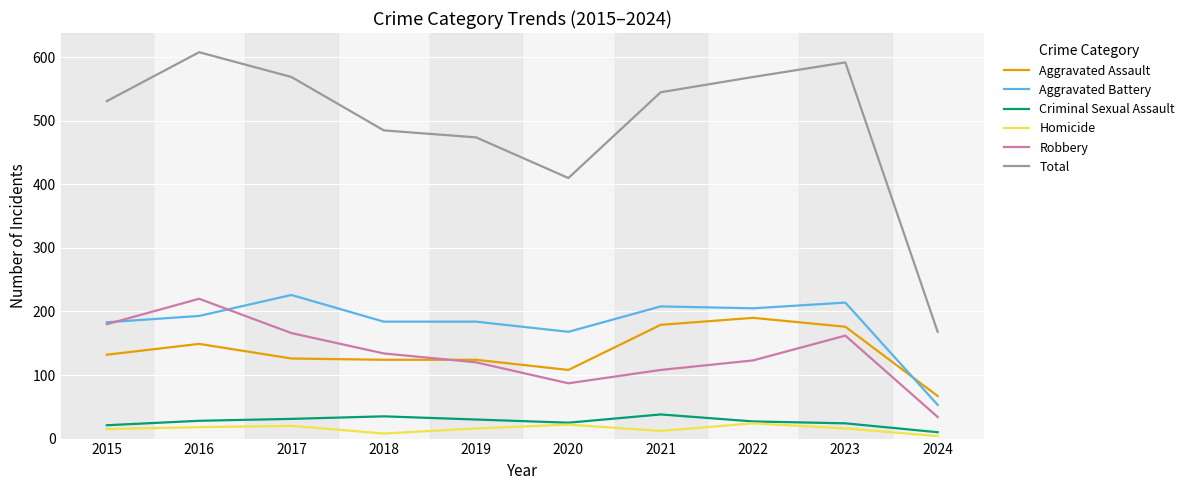

What is the maximum value for Robbery?

220